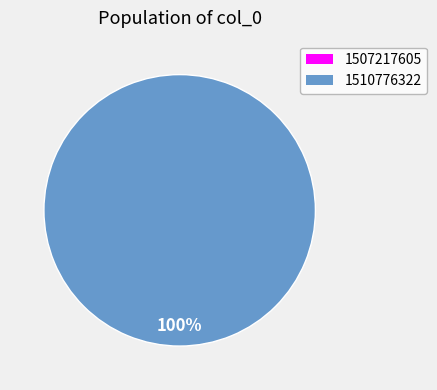

Is there a majority slice in this chart?

Yes